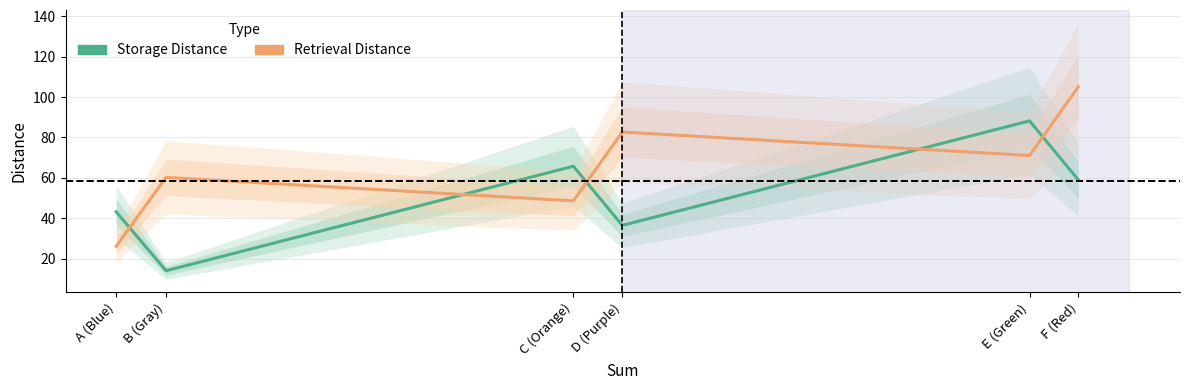

What is the greatest value displayed?

105.1